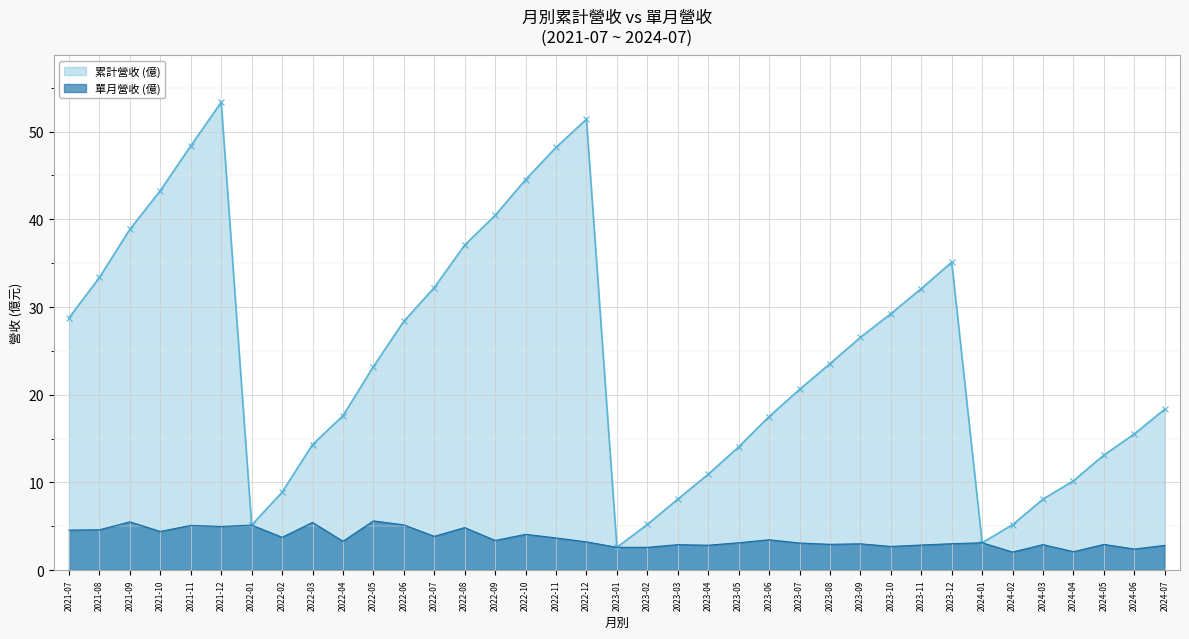

Rank the series by their average value, from highest to lowest.

累計營收 (億), 單月營收 (億)